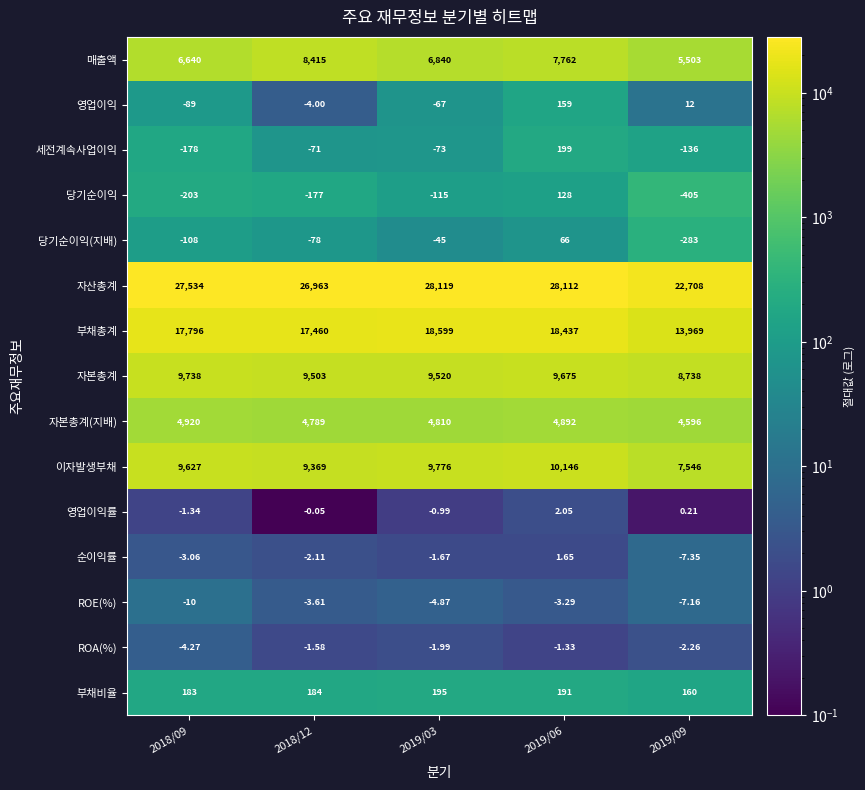

Which series has the largest total across all categories?

자산총계